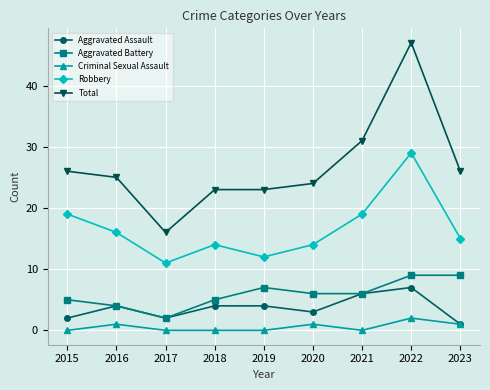

How many values in the Aggravated Battery series are below 6?

4